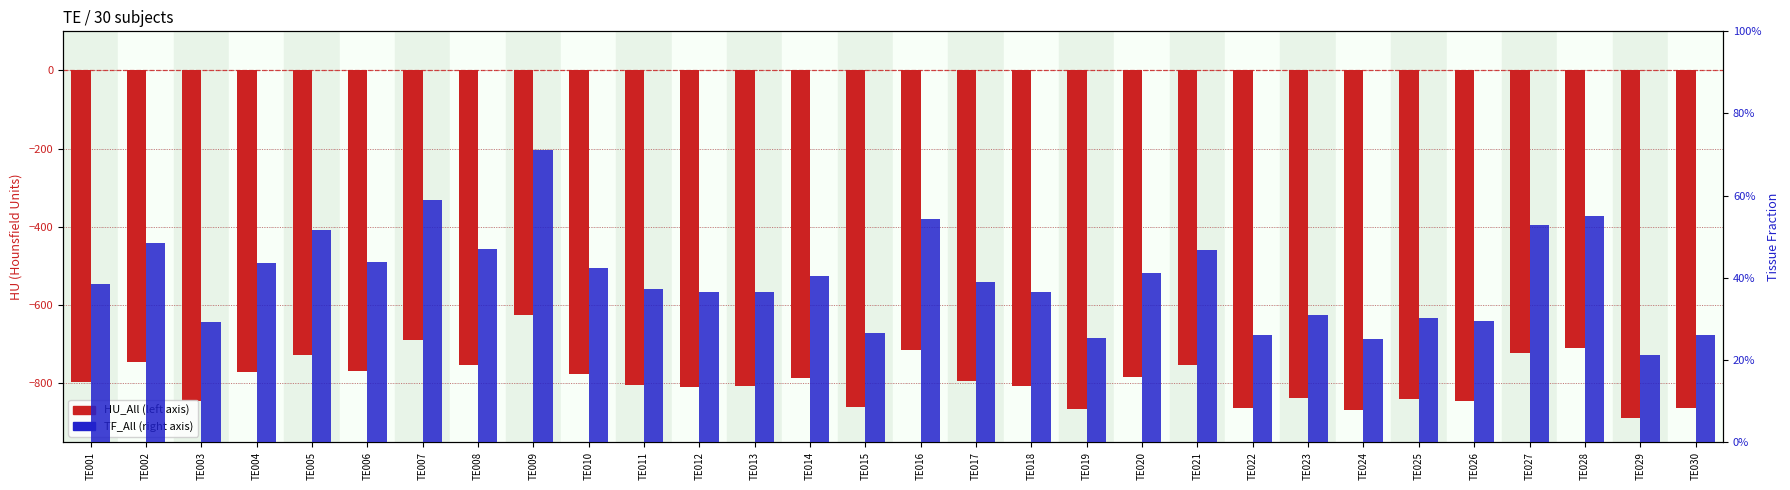

What is the value of the HU_All bar at the 21st from the left?

-753.5